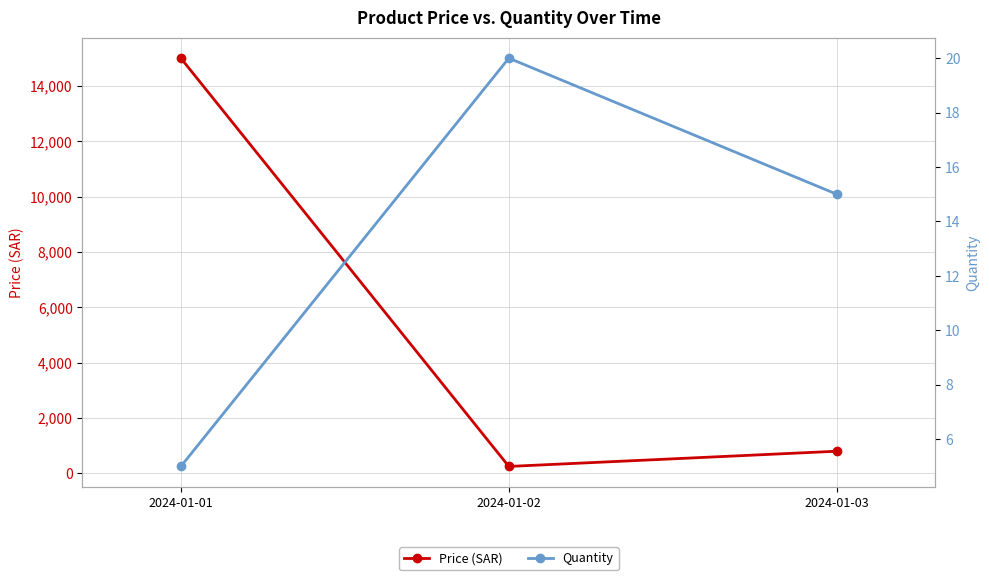

What is the approximate value of Quantity at 2024-01-02, to the nearest 5?

20